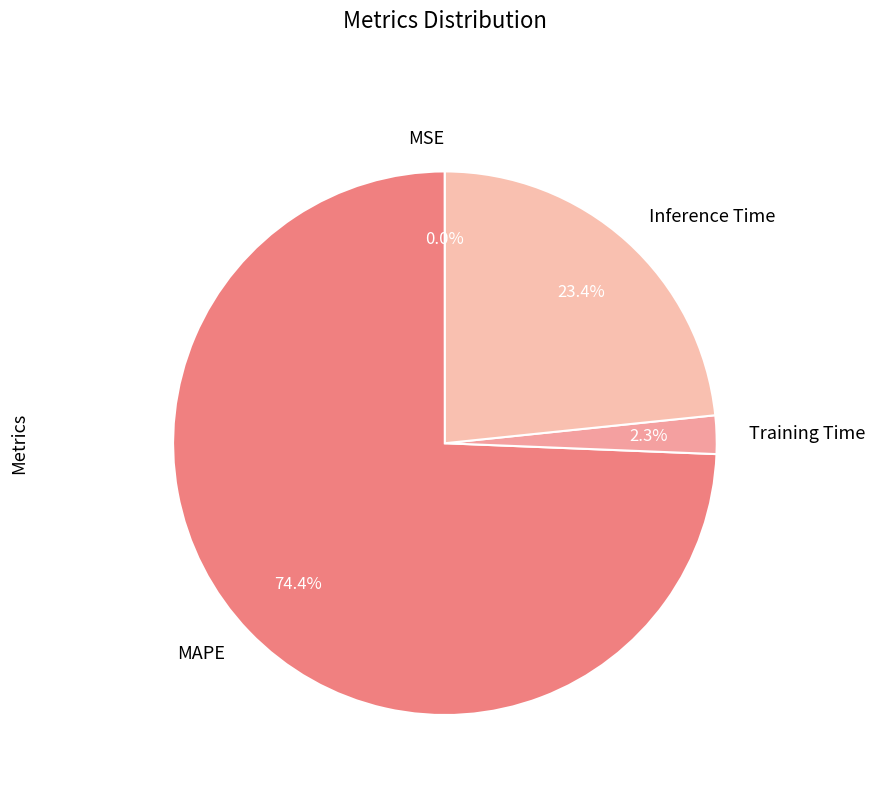

What percentage is NOT represented by Inference Time?

76.6%